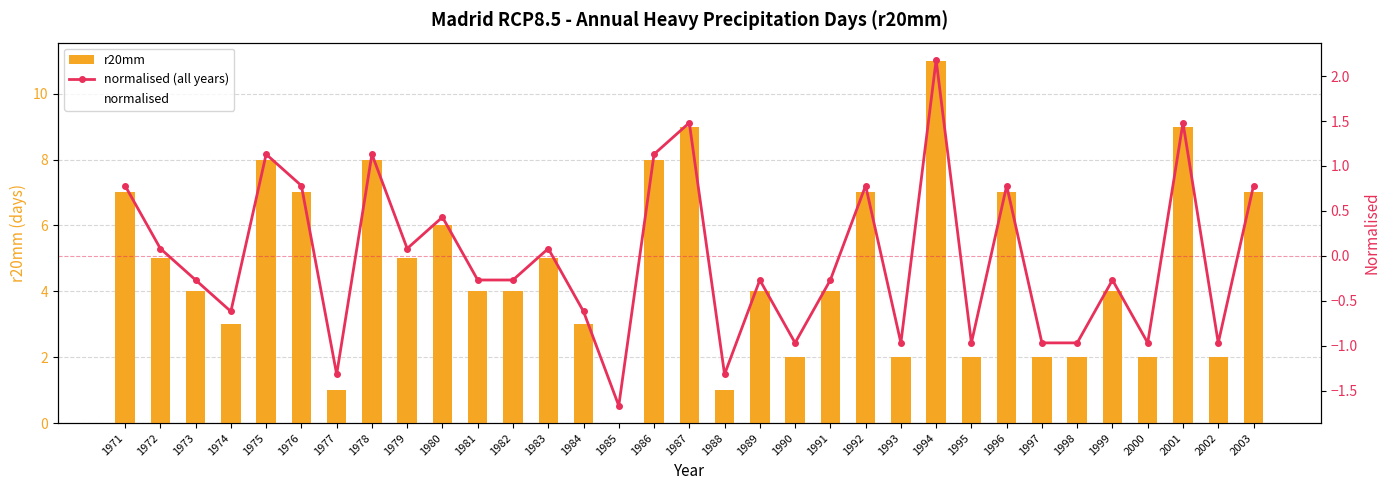

How many values in normalised are above zero?

15